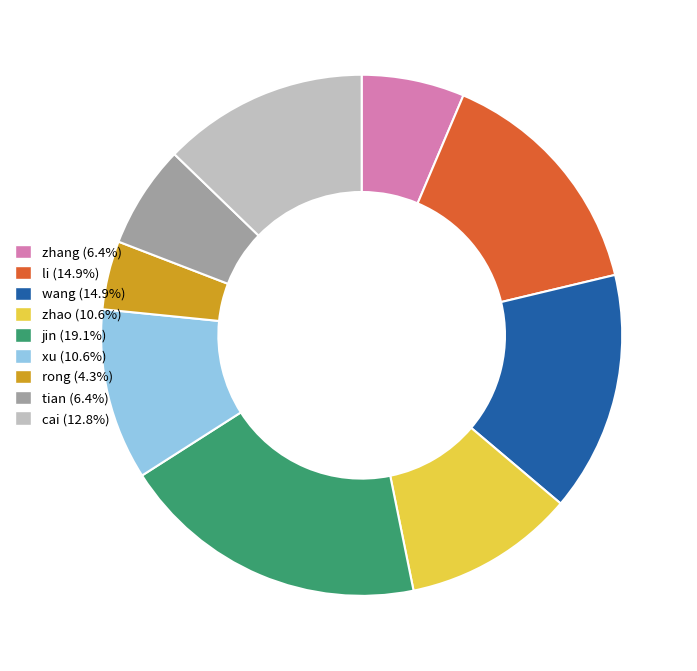

Which slice is the largest?

jin